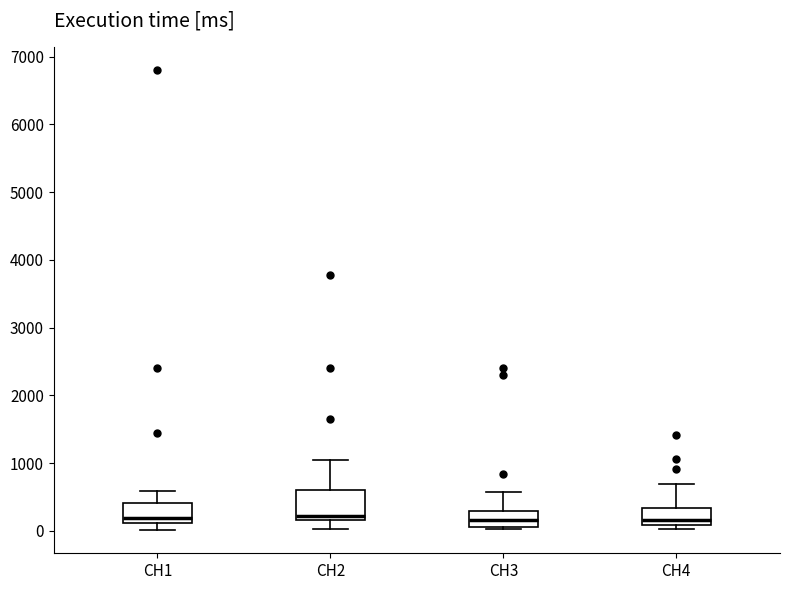

Comparing the boxes themselves (not the whiskers), which one is the tallest?

CH2